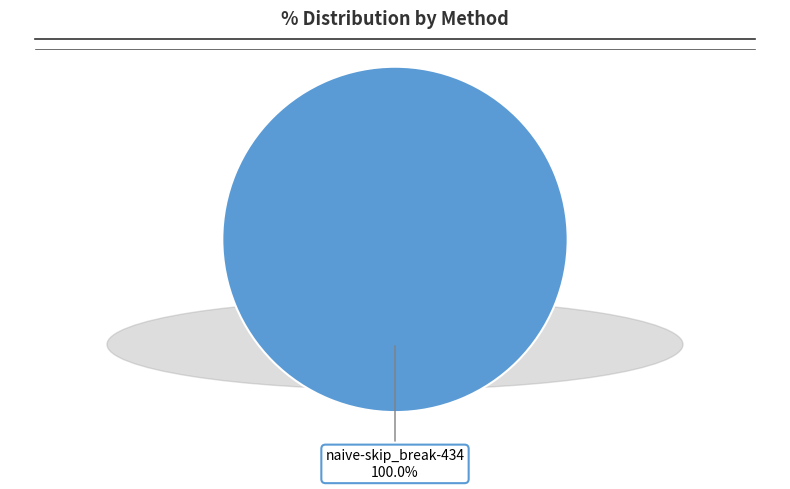

Is naive-skip_break-434 the majority of the pie?

Yes